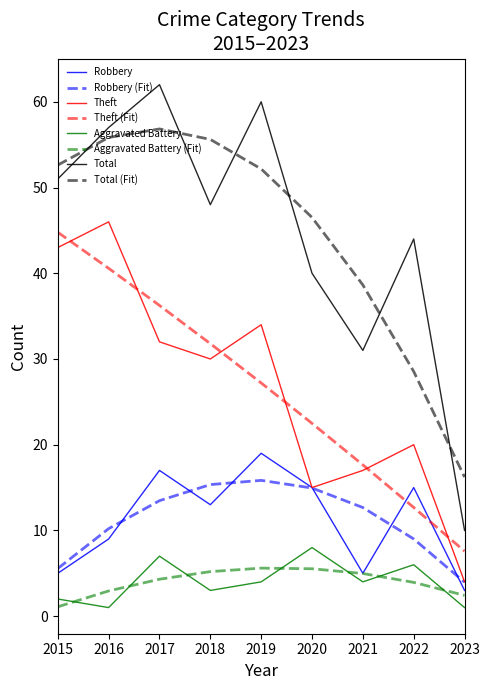

Which series changed the most between 2017 and 2021?

Total